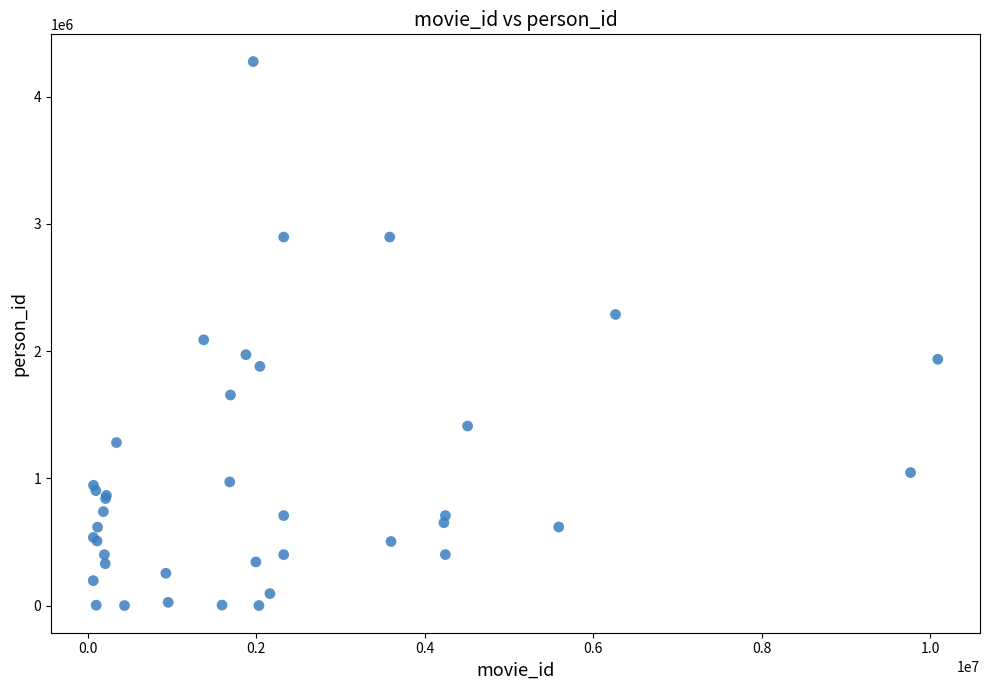

What Y value in the scatter plot is closest to 2138251?

2088803